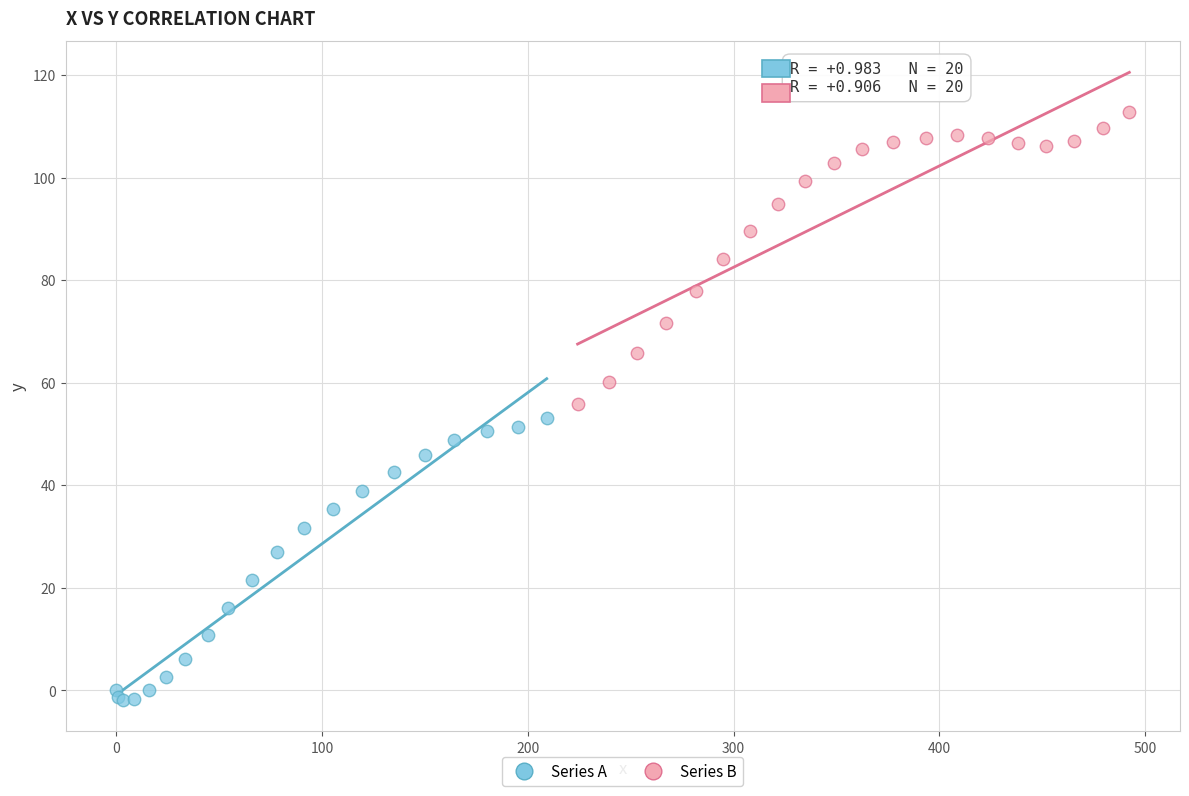

Which series reaches the minimum Y coordinate?

Series A